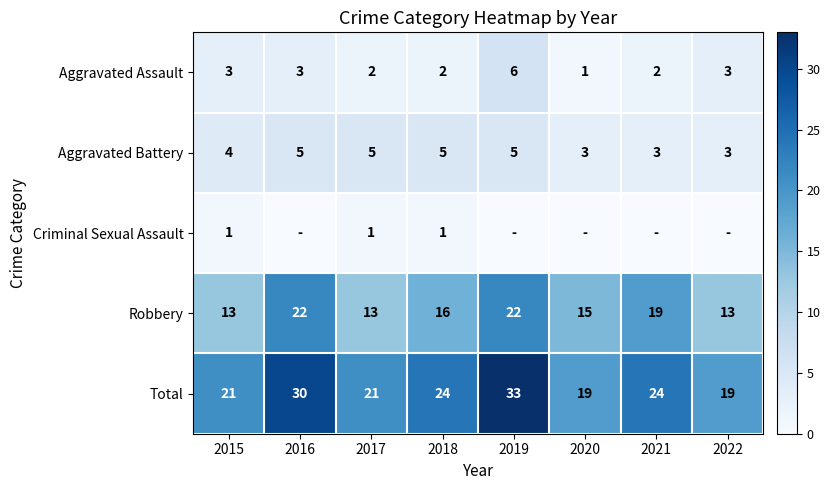

At 2015, list the series in order from smallest to largest.

Criminal Sexual Assault, Aggravated Assault, Aggravated Battery, Robbery, Total